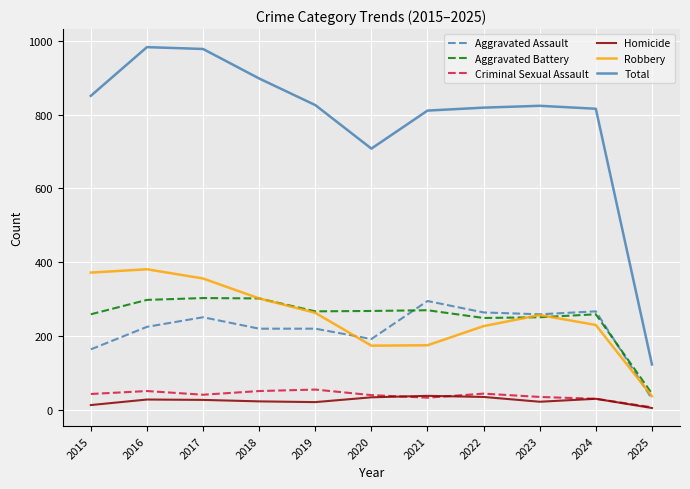

True or false: Total and Aggravated Battery cross at least once.

False